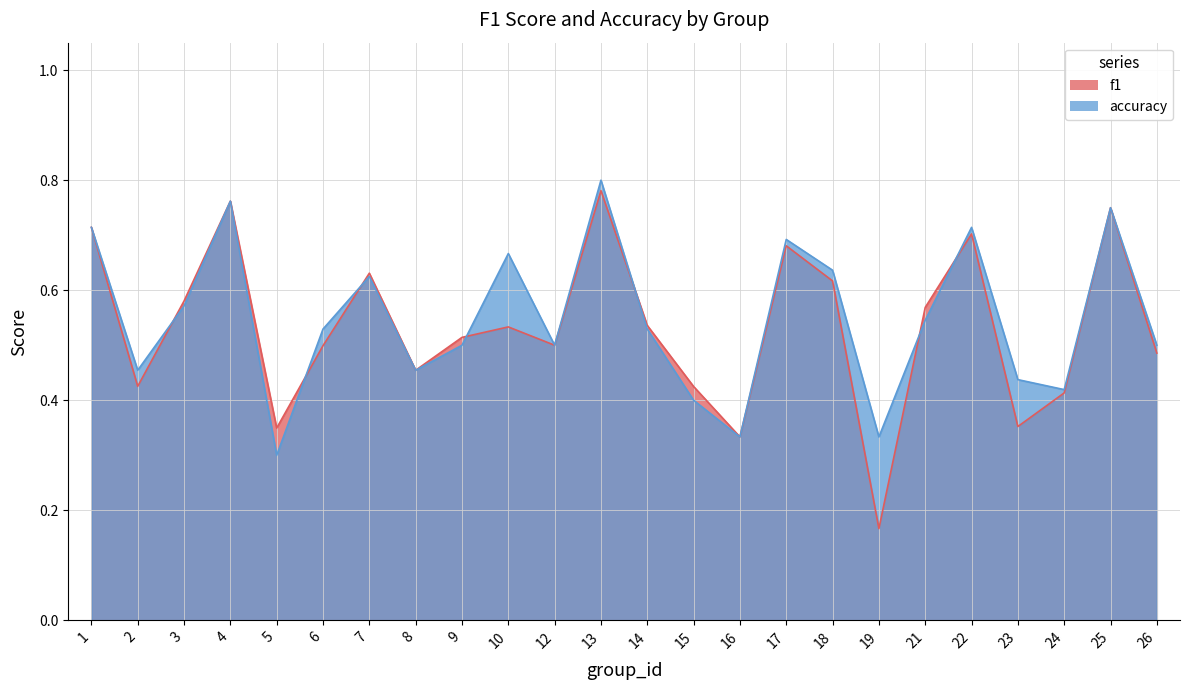

Is it true that accuracy equals 0.1 at 24?

False